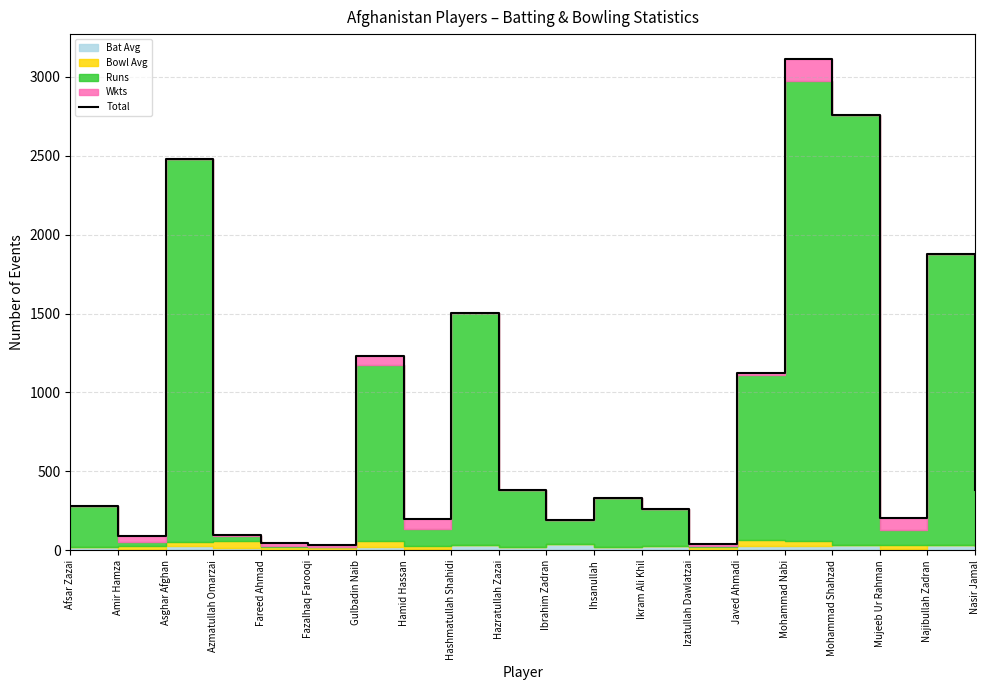

List the labels in order of value, smallest first.

Fazalhaq Farooqi, Izatullah Dawlatzai, Fareed Ahmad, Amir Hamza, Azmatullah Omarzai, Ibrahim Zadran, Hamid Hassan, Mujeeb Ur Rahman, Ikram Ali Khil, Afsar Zazai, Ihsanullah, Nasir Jamal, Hazratullah Zazai, Javed Ahmadi, Gulbadin Naib, Hashmatullah Shahidi, Najibullah Zadran, Asghar Afghan, Mohammad Shahzad, Mohammad Nabi